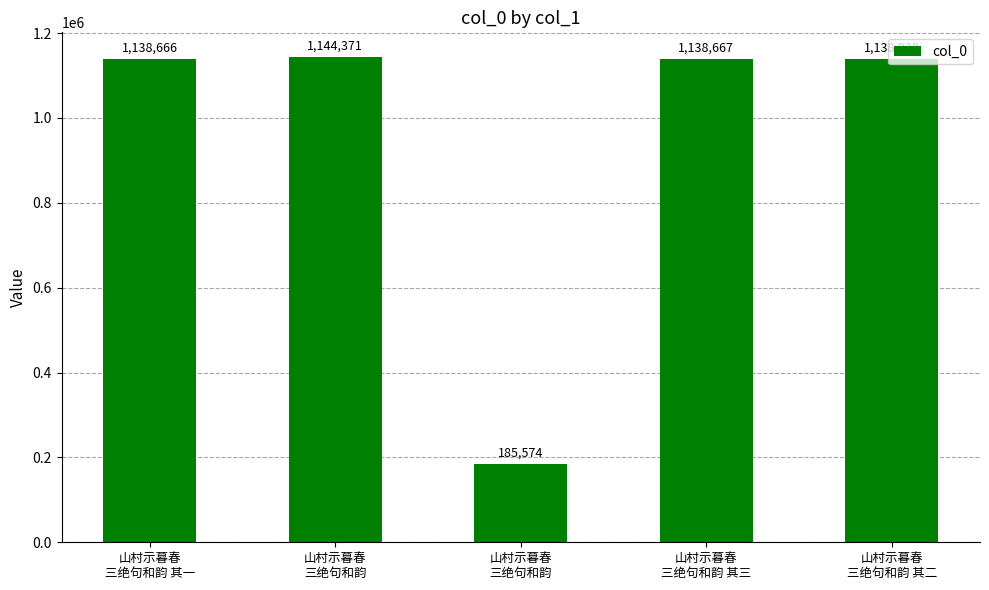

List the labels in order of value, largest first.

山村示暮春
三绝句和韵, 山村示暮春
三绝句和韵 其二, 山村示暮春
三绝句和韵 其三, 山村示暮春
三绝句和韵 其一, 山村示暮春
三绝句和韵